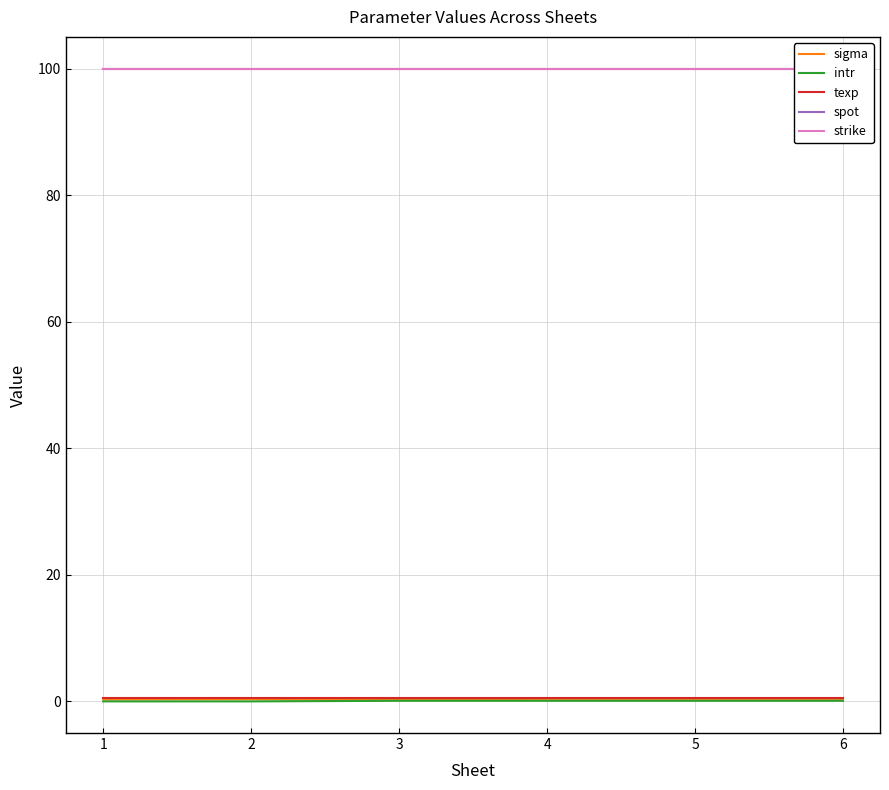

What is the value of the spot point at the 5th from the left?

100.0